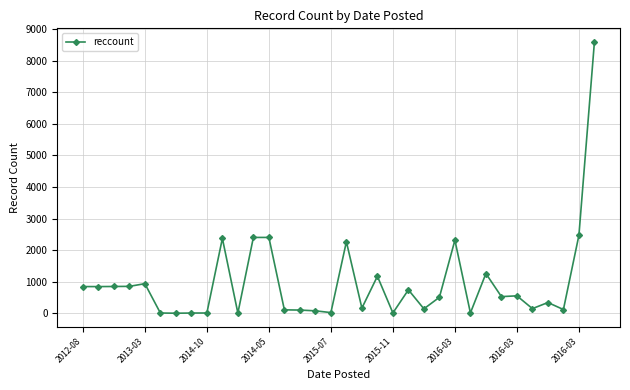

What is the difference between the maximum and minimum values?

8595